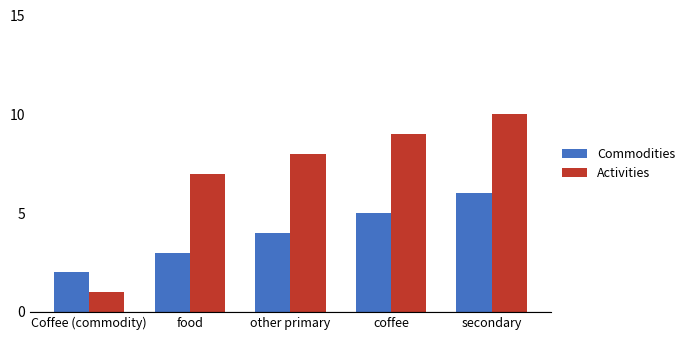

What is the difference between the maximum and minimum values in the Activities series?

9